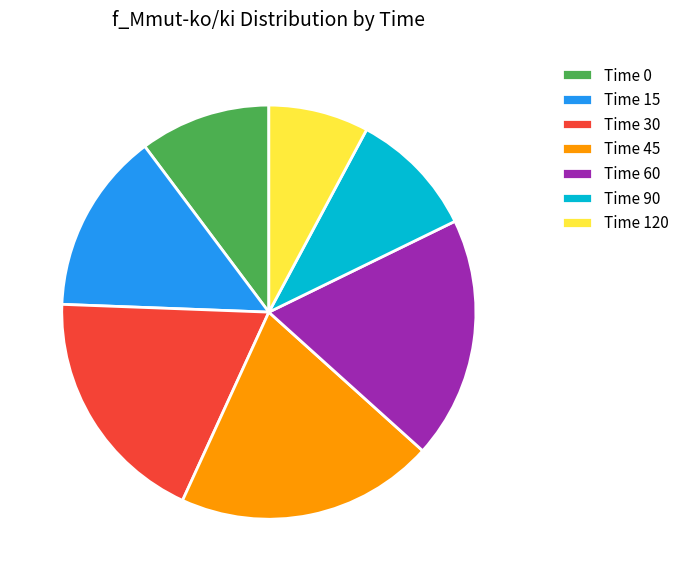

What is the ratio of the value at Time 60 to the value at Time 15?

1.3